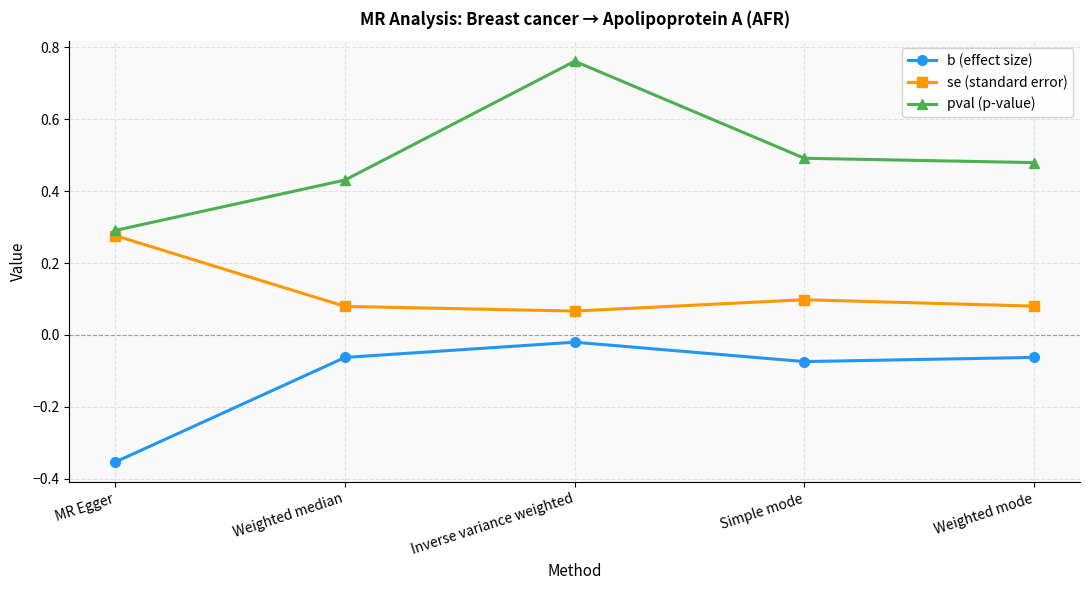

Which series has the largest range (max minus min)?

pval (p-value)